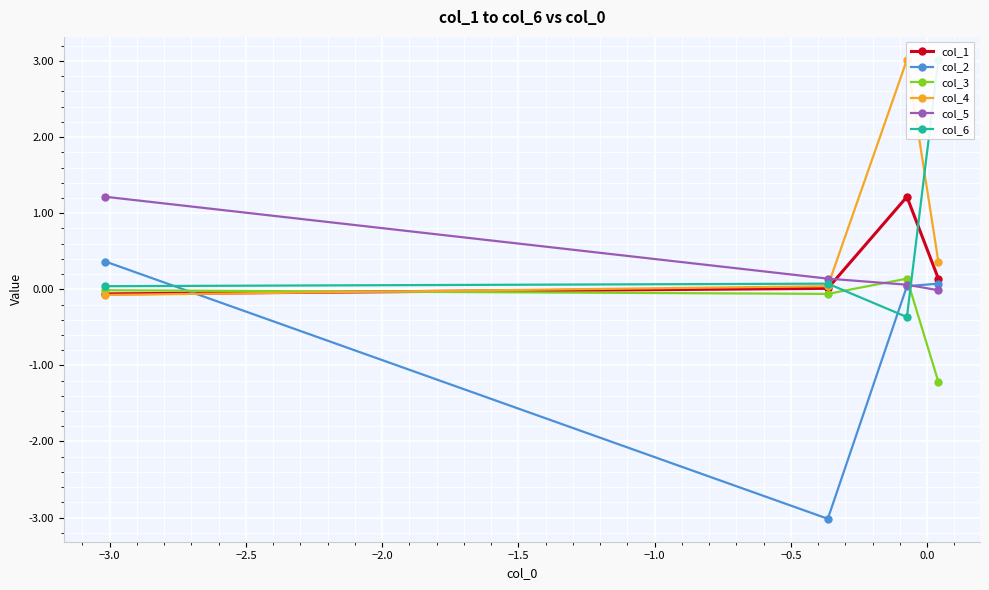

What is the maximum value shown in the chart?

3.0